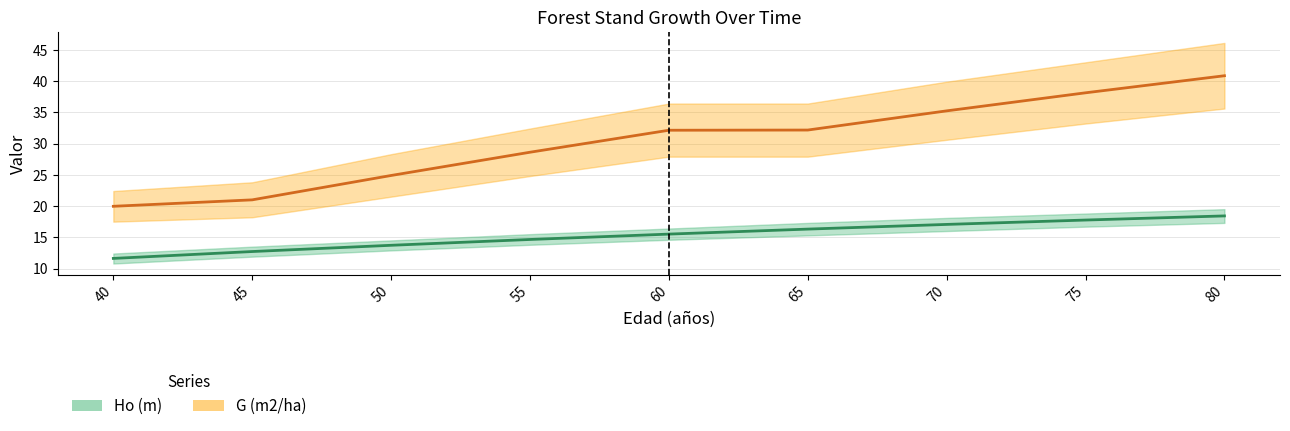

List the series in order of their overall mean, lowest first.

Ho (m), G (m2/ha)